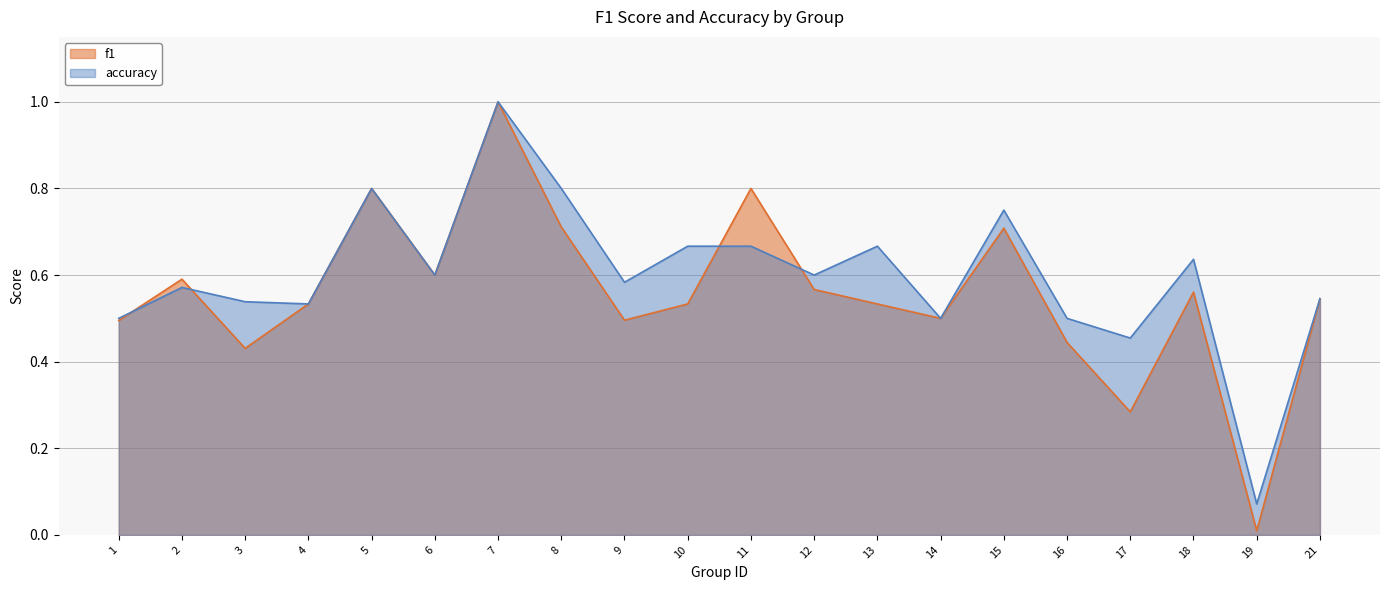

Reading left to right, extract all data points from this chart.

f1: 0.5	0.6	0.4	0.5	0.8	0.6	1.0	0.7	0.5	0.5	0.8	0.6	0.5	0.5	0.7	0.4	0.3	0.6	0.0	0.5
accuracy: 0.5	0.6	0.5	0.5	0.8	0.6	1.0	0.8	0.6	0.7	0.7	0.6	0.7	0.5	0.8	0.5	0.5	0.6	0.1	0.5